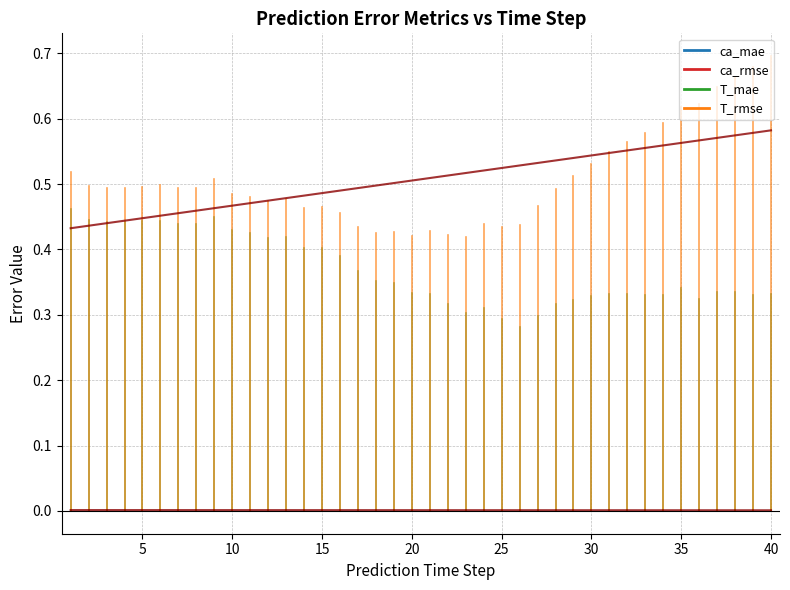

What is the value of the T_rmse point at the 38th from the left?

0.7